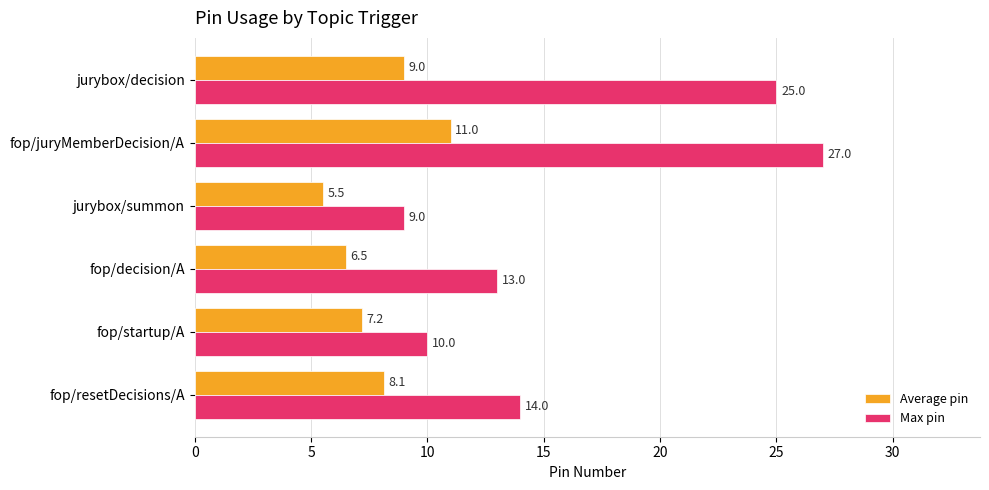

Rank the series by their average value, from lowest to highest.

Average pin, Max pin